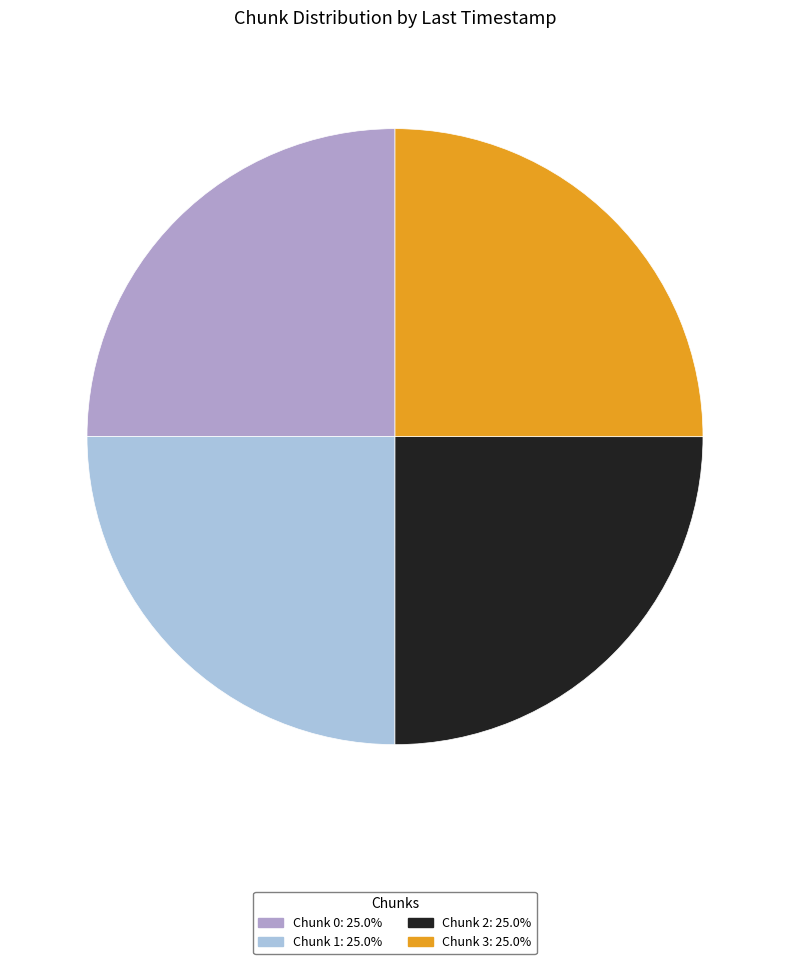

Does any single category account for the majority?

No